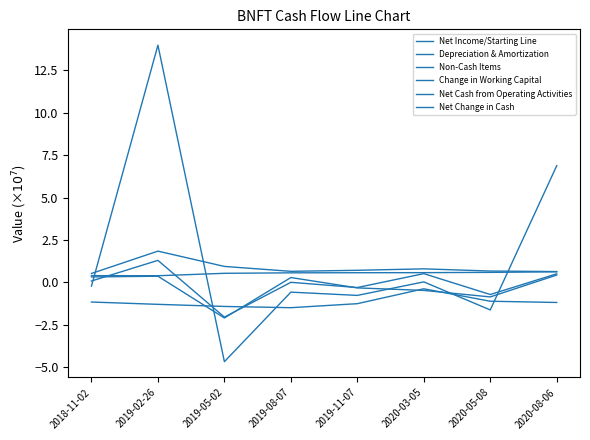

At which label does Non-Cash Items reach its minimum?

2018-11-02